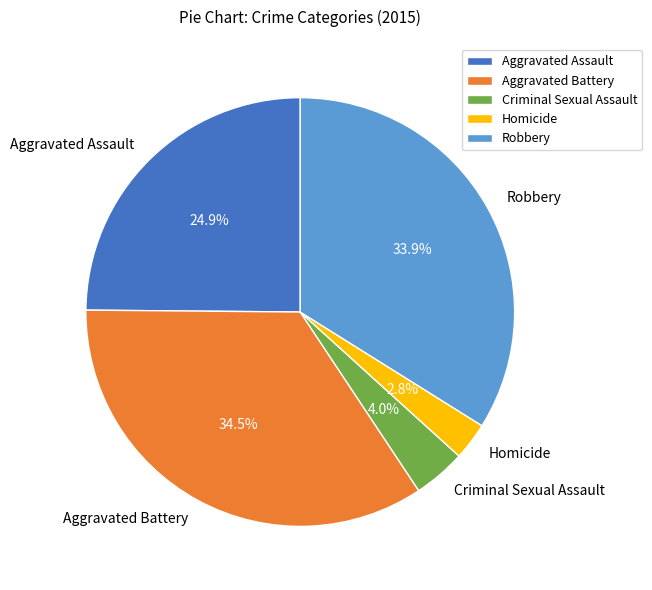

What portion of the pie excludes Aggravated Assault?

75.1%